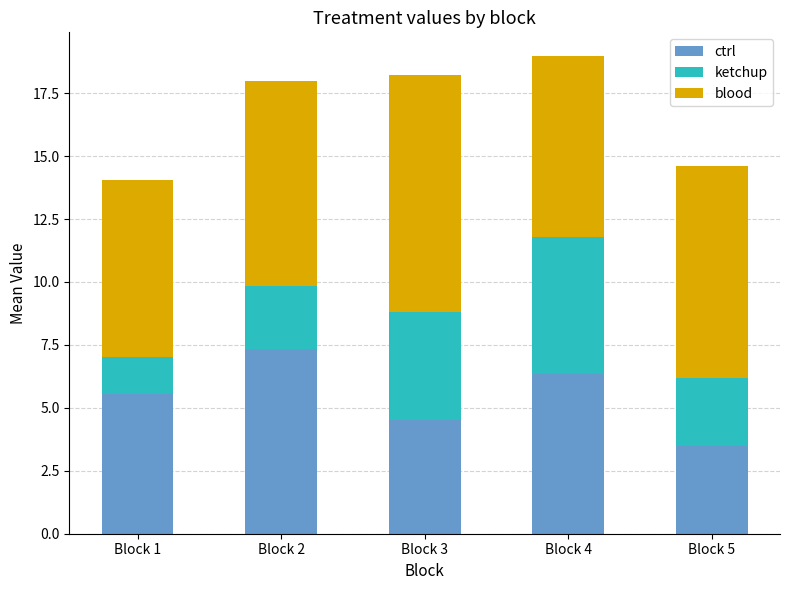

How many data points in ctrl are less than 5?

2